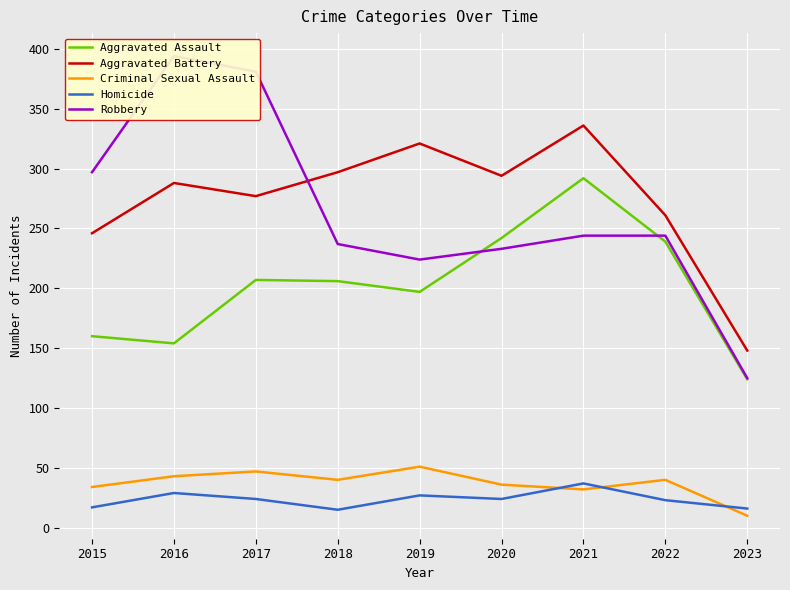

Rank the categories by Aggravated Battery value from lowest to highest.

2023, 2015, 2022, 2017, 2016, 2020, 2018, 2019, 2021